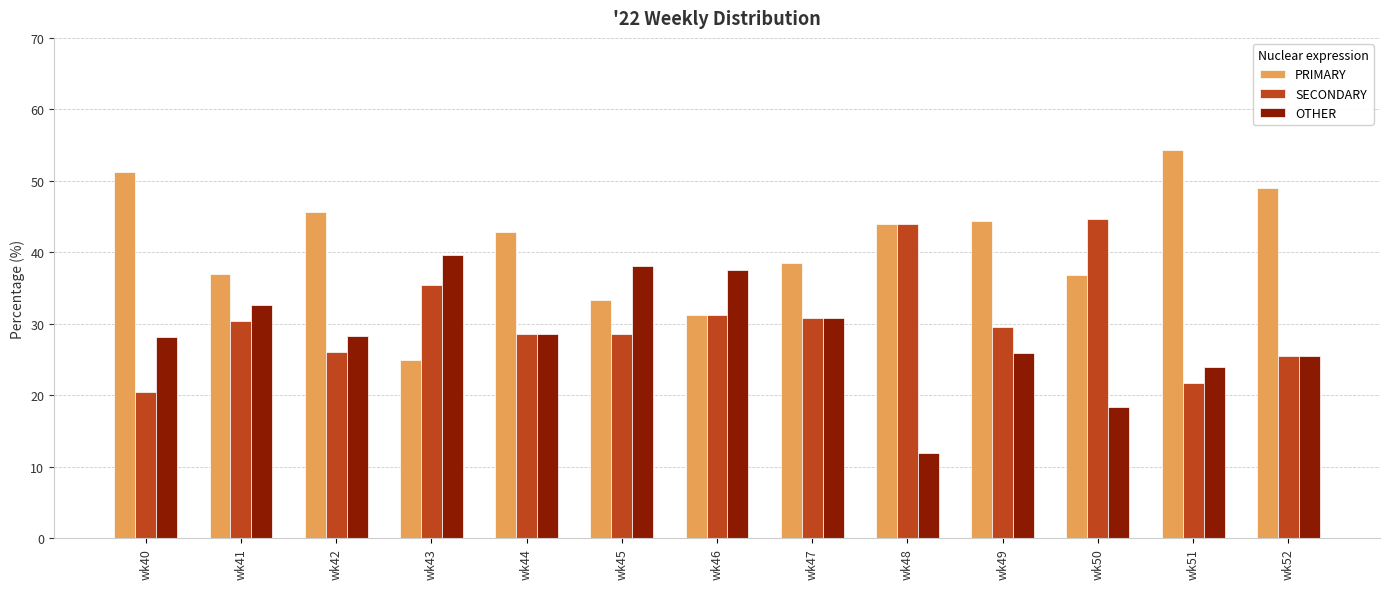

At which label does PRIMARY first exceed 42?

wk40